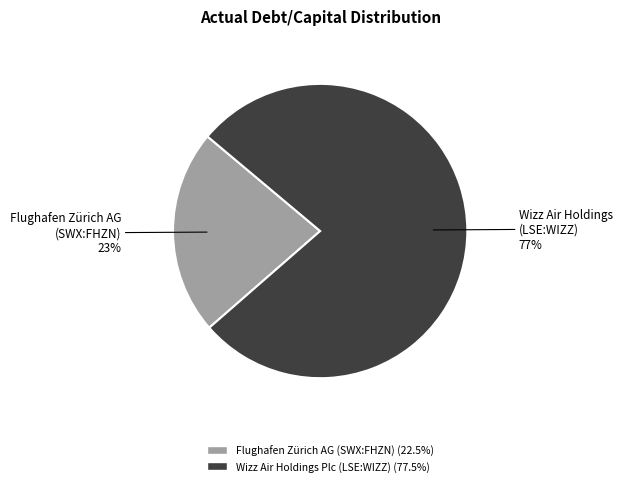

Count the number of slices in the pie.

2